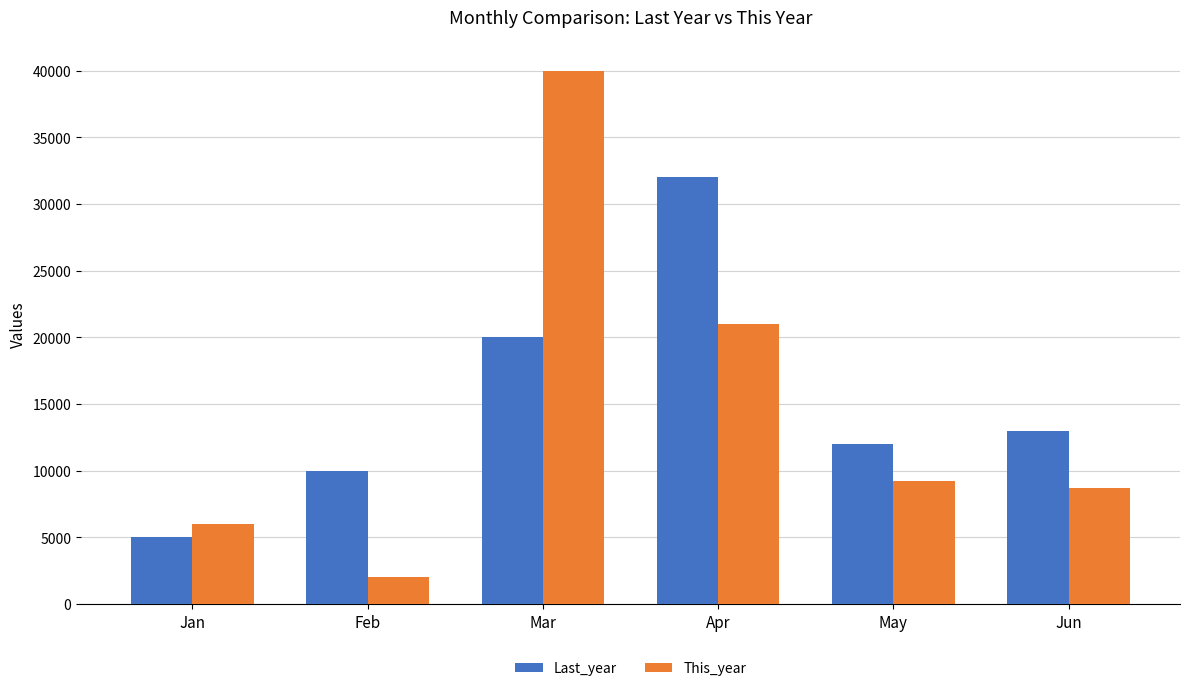

What is the value of the This_year bar at the 4th from the left?

21000